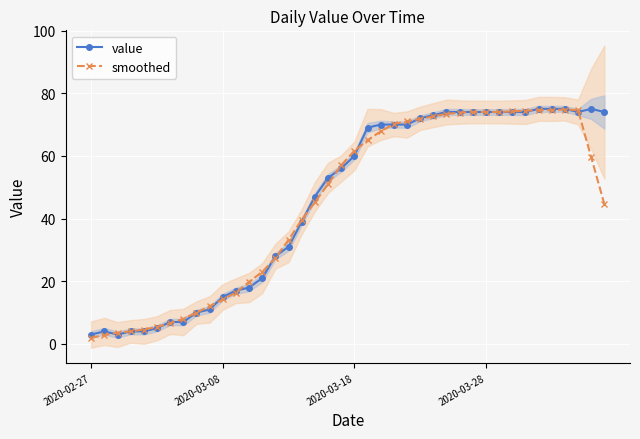

How many lines are shown in the chart?

2